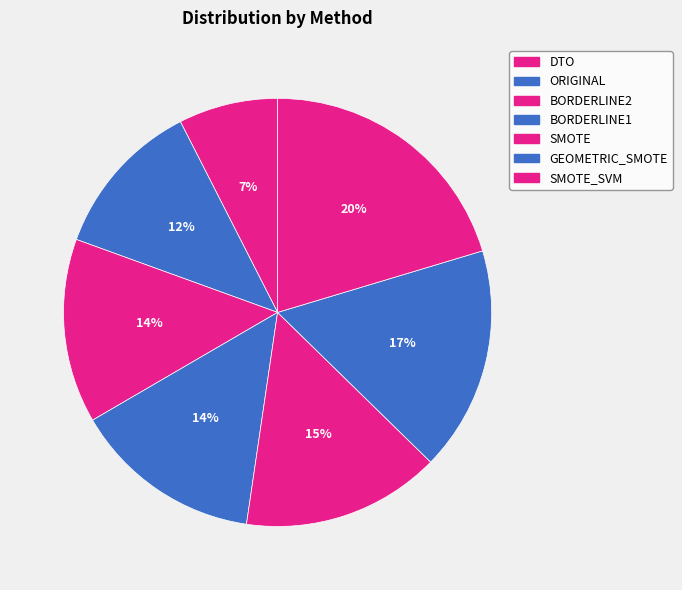

True or false: SMOTE_SVM accounts for 7% of the total.

False